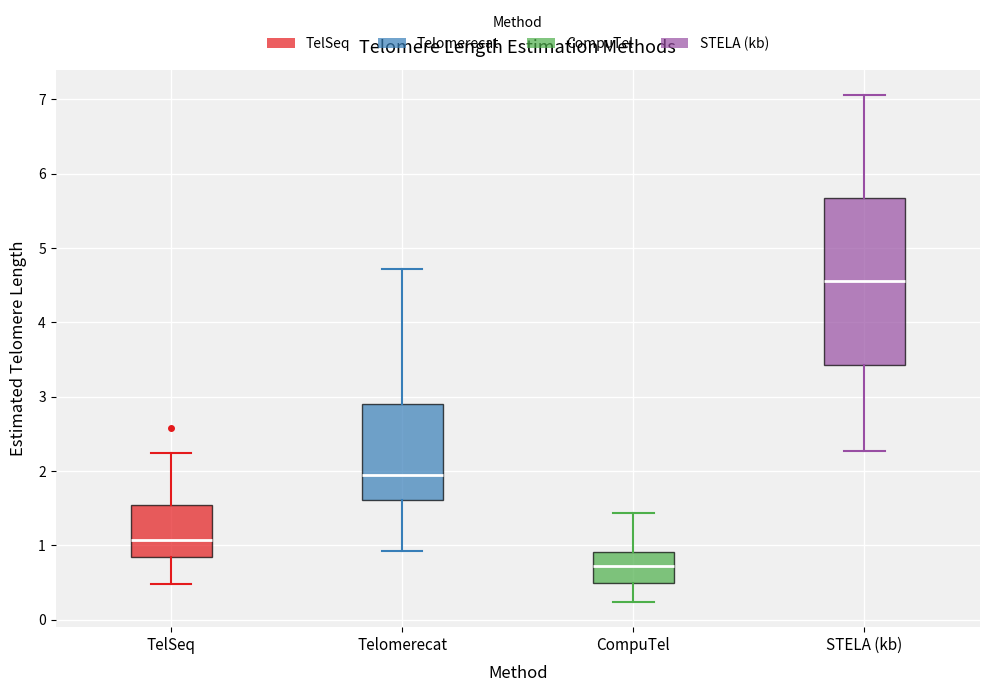

Where does the lower whisker of the box for TelSeq end on the y-axis? The values are not printed on the chart, so give them approximately, as read against the axis.

0.5